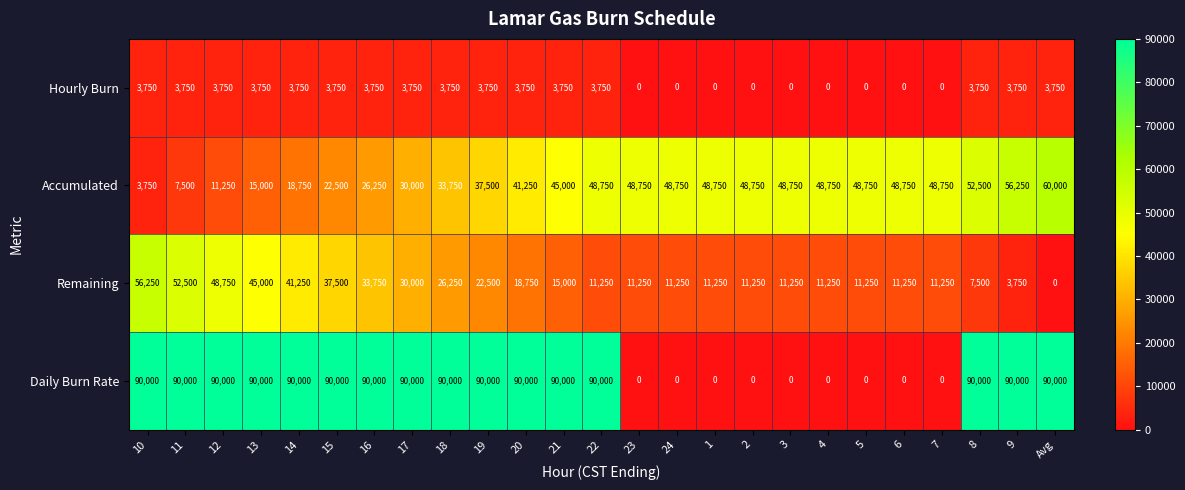

Which series has the largest range (max minus min)?

Daily Burn Rate